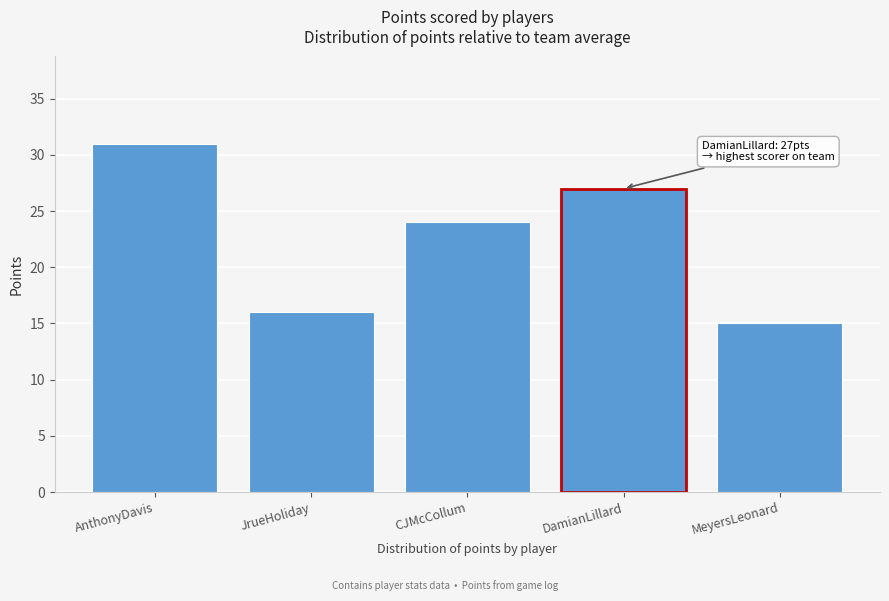

Reading left to right, transcribe all the data shown in this chart.

AnthonyDavis=31	JrueHoliday=16	CJMcCollum=24	DamianLillard=27	MeyersLeonard=15